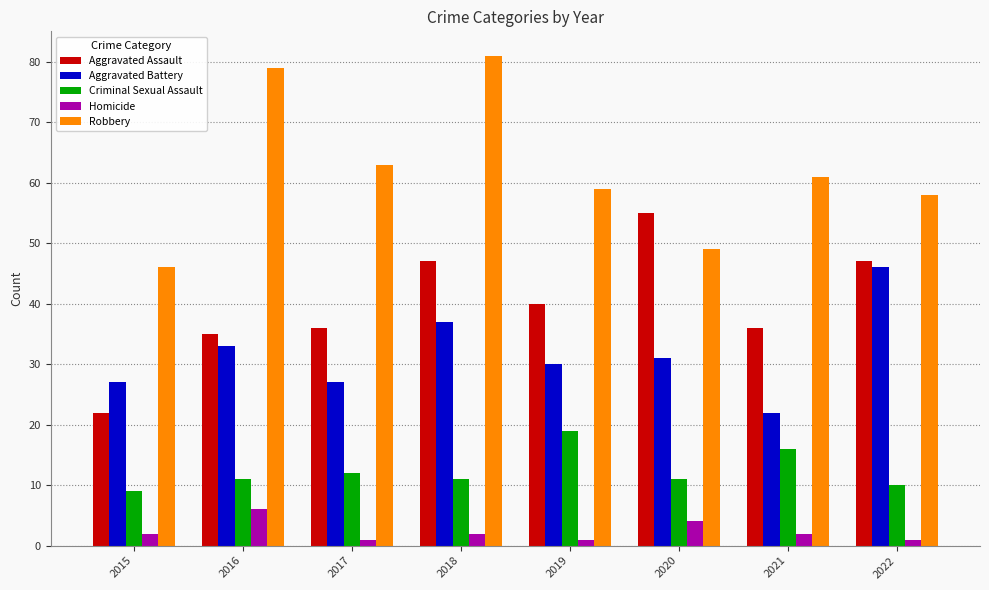

What is the total value across all series at 2015?

106